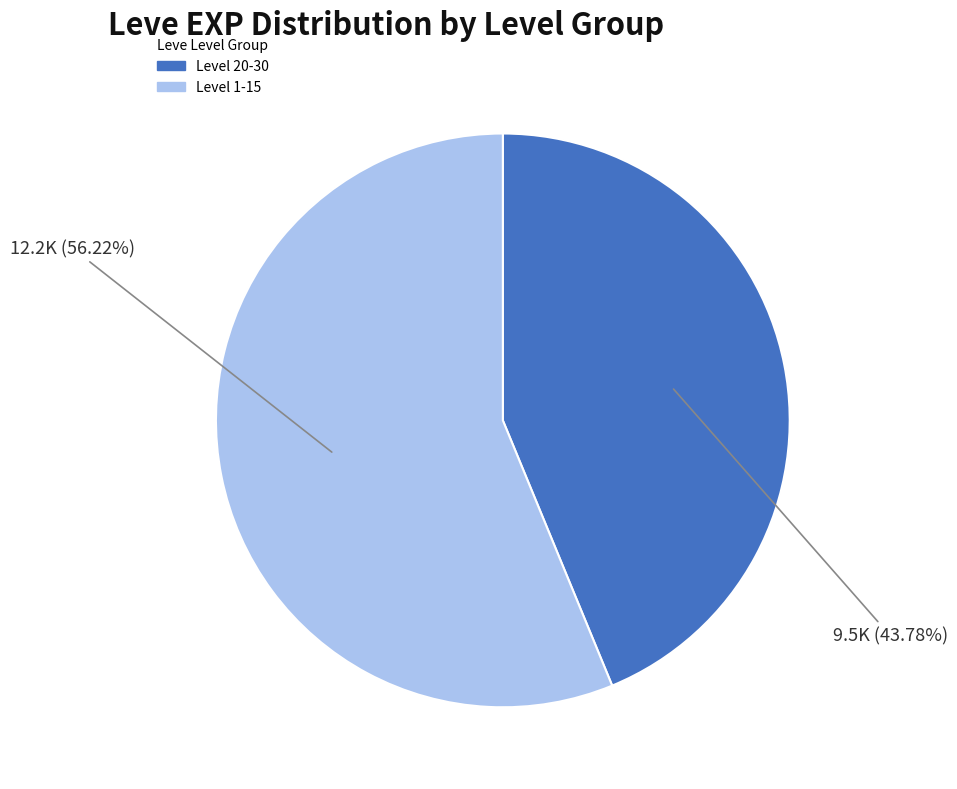

Is there a majority slice in this chart?

Yes